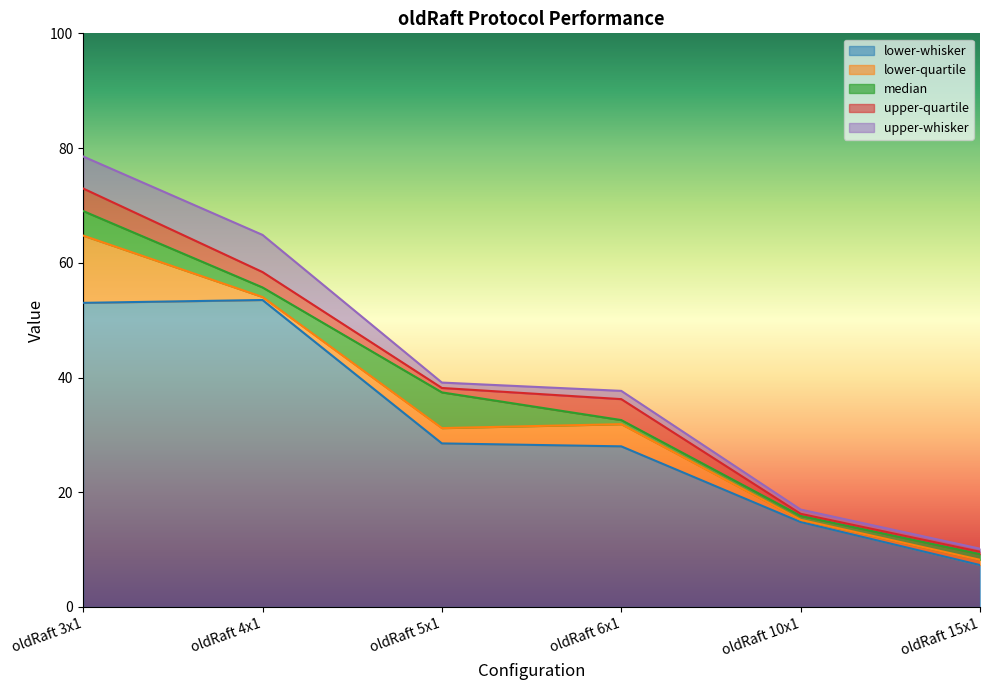

What position from the left is oldRaft 15x1?

6